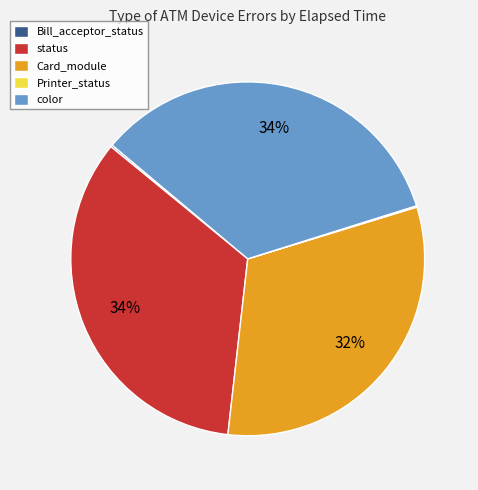

Between Card_module and color, which is larger?

color